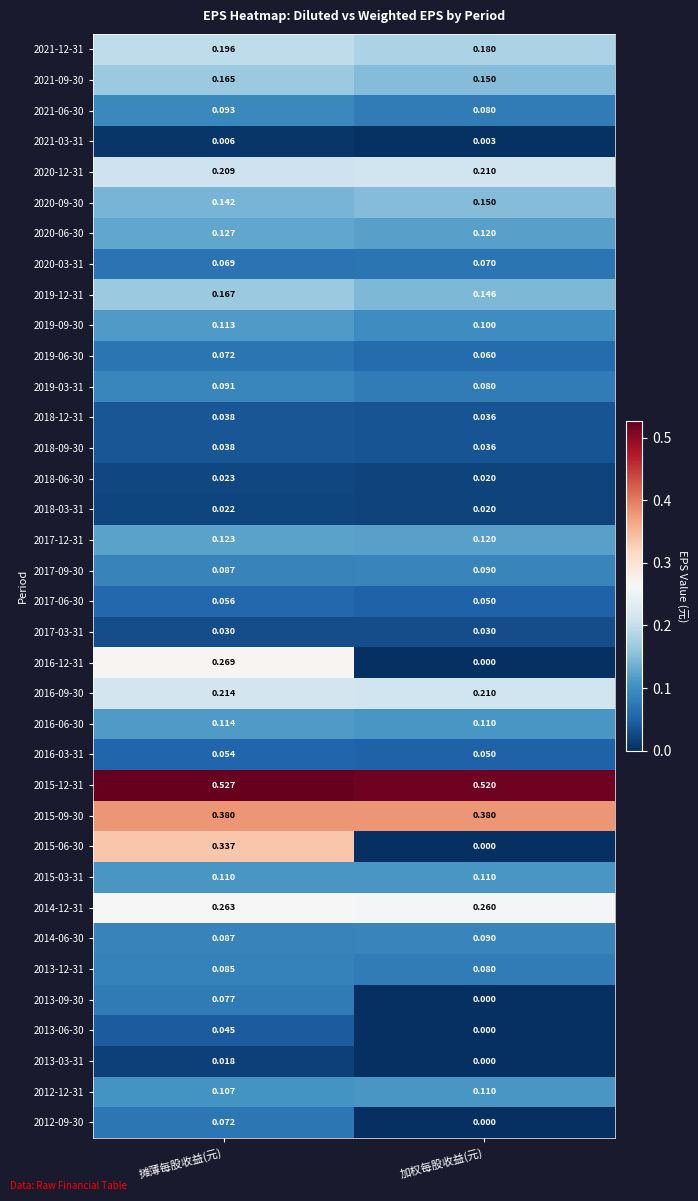

Which category has the highest value across all series?

摊薄每股收益(元)